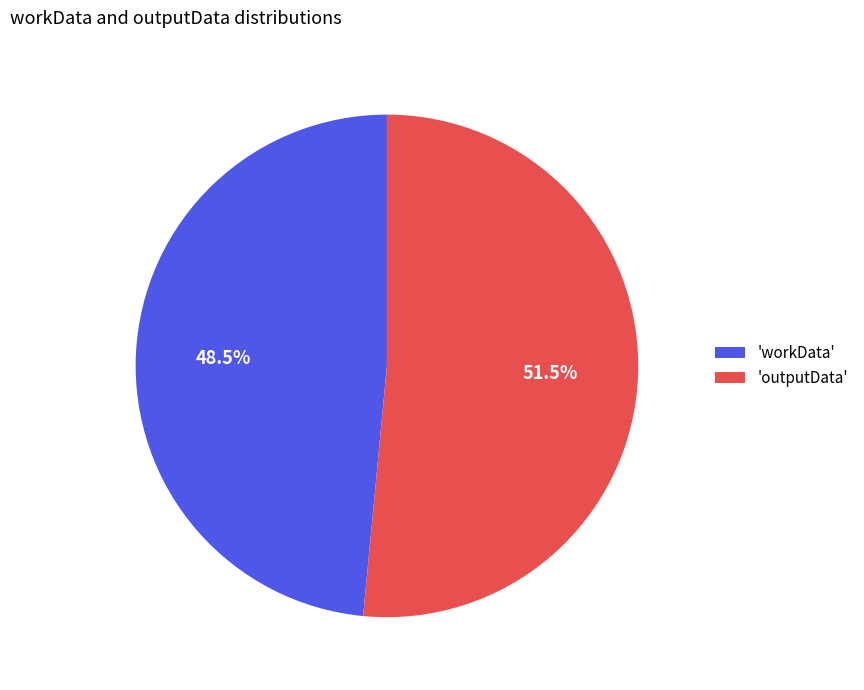

Combined, what portion of the pie is 'workData' and 'outputData'?

100.0%